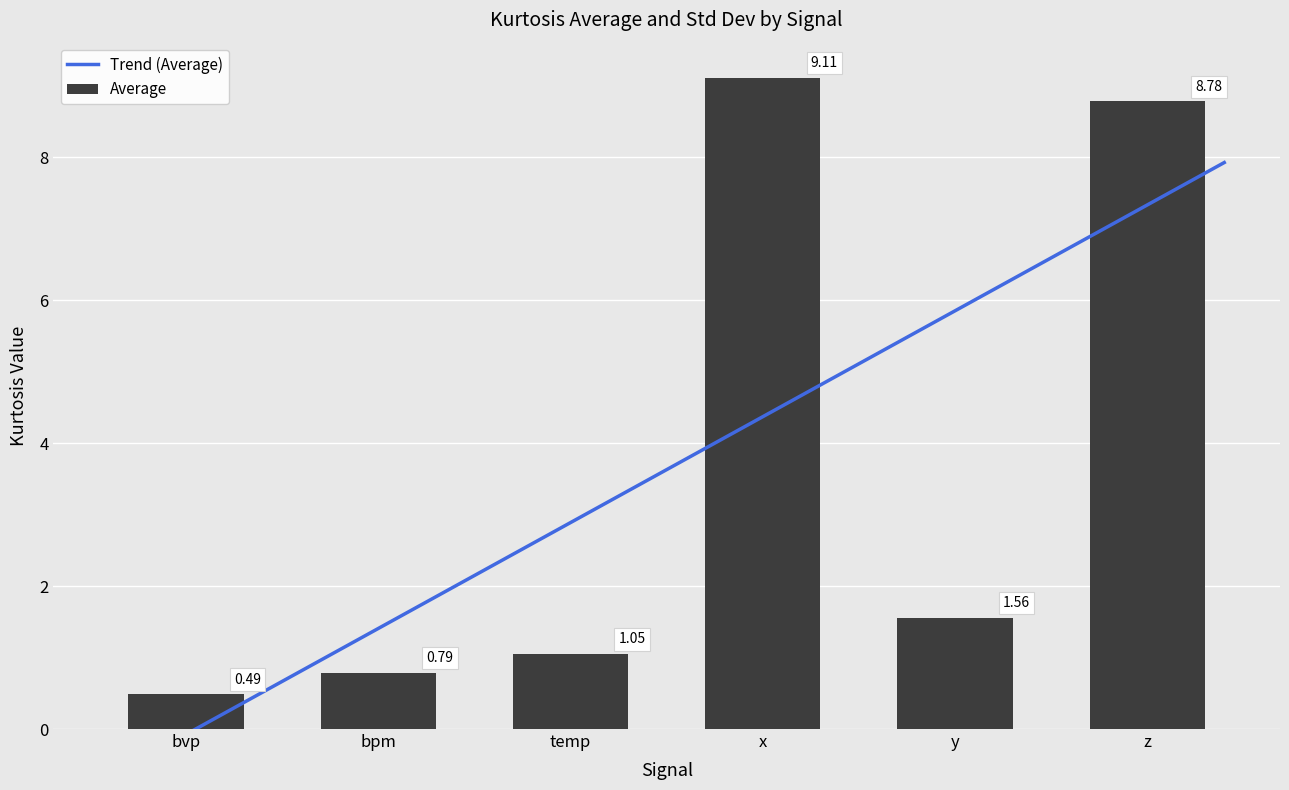

What is the smallest value displayed?

0.5